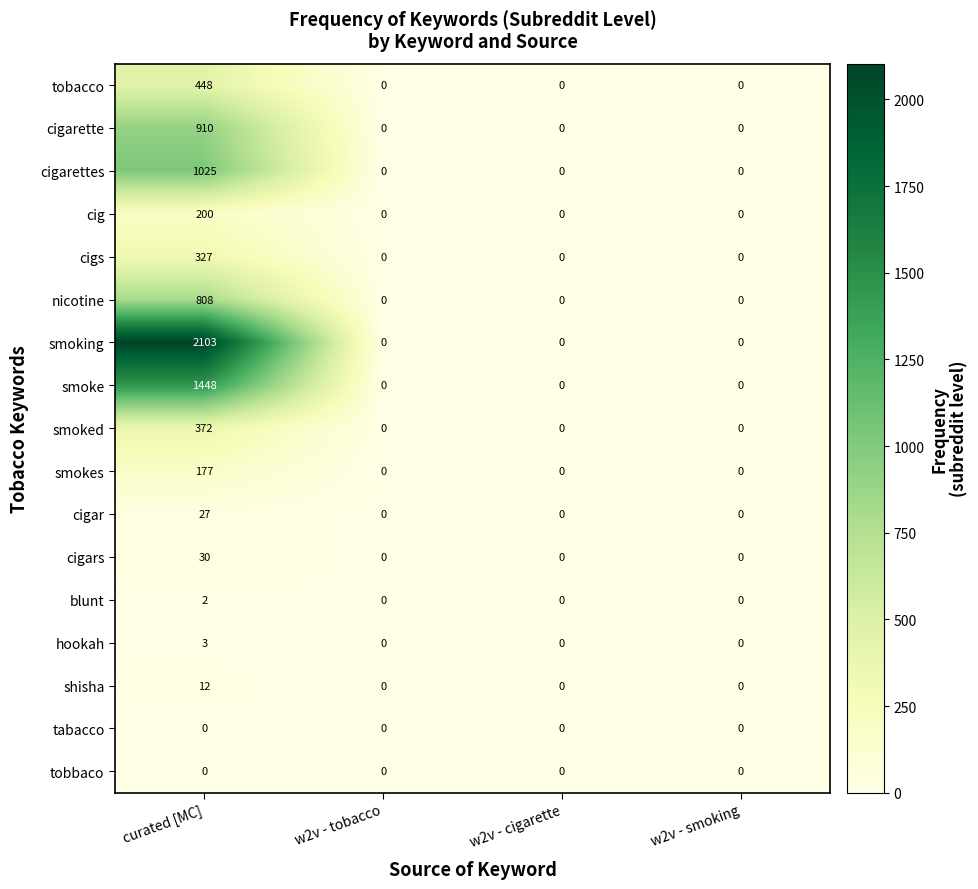

How many positive values does the hookah series have?

1